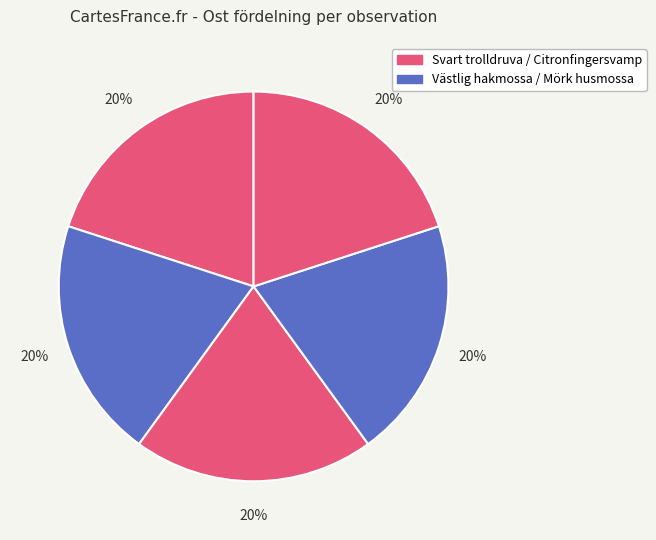

Count the number of slices in the pie.

5